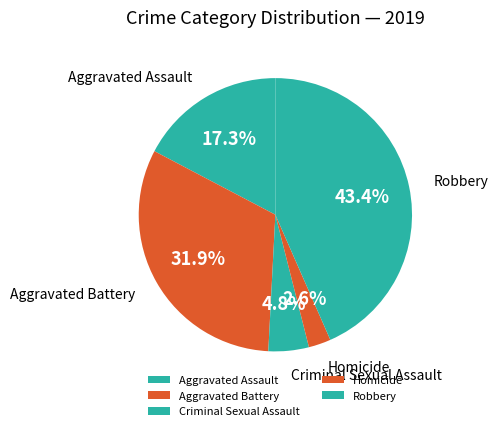

Count the number of slices in the pie.

5